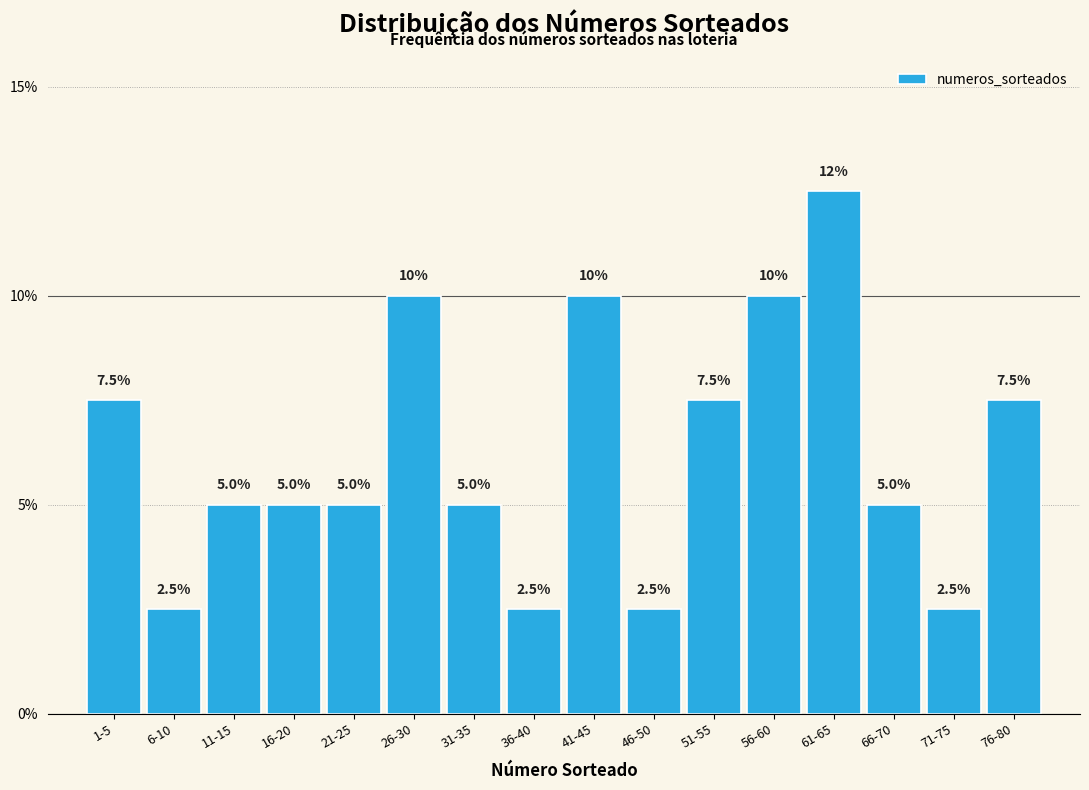

Reading left to right, transcribe all the data shown in this chart.

7.5	2.5	5.0	5.0	5.0	10.0	5.0	2.5	10.0	2.5	7.5	10.0	12.5	5.0	2.5	7.5